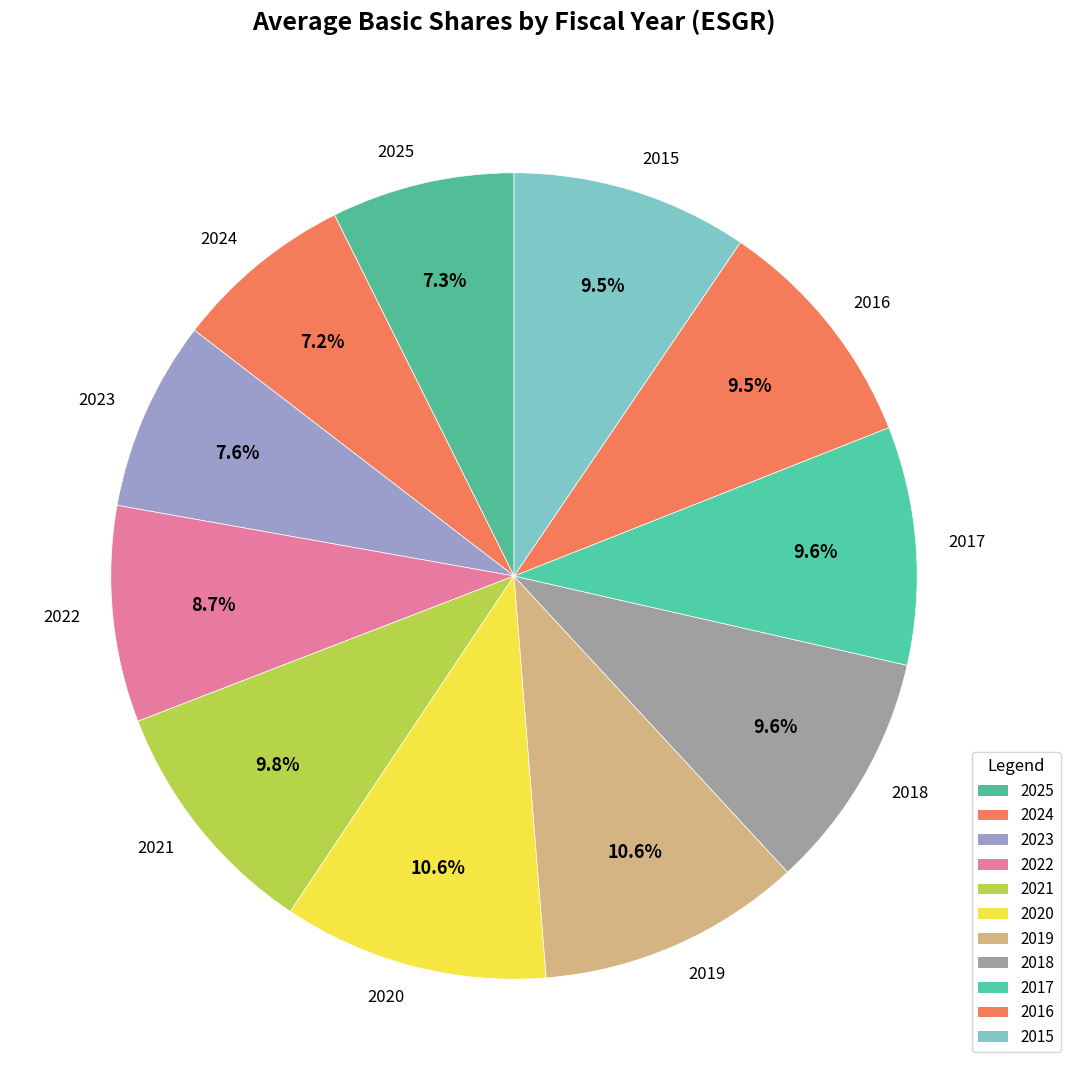

Does 2021 represent more than half of the total?

No